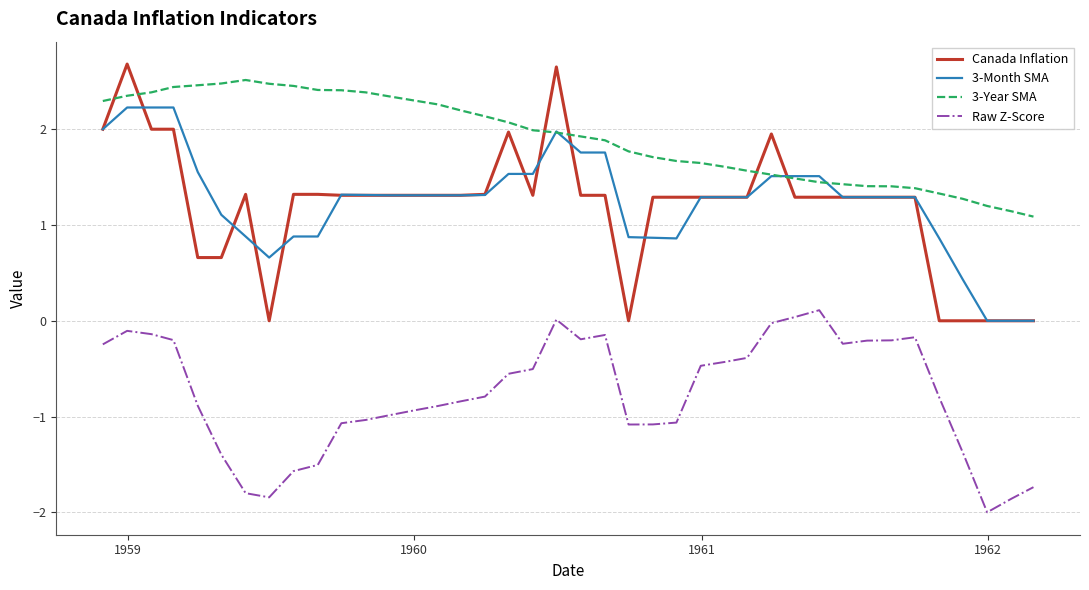

Which series has the largest total across all categories?

3-Year SMA